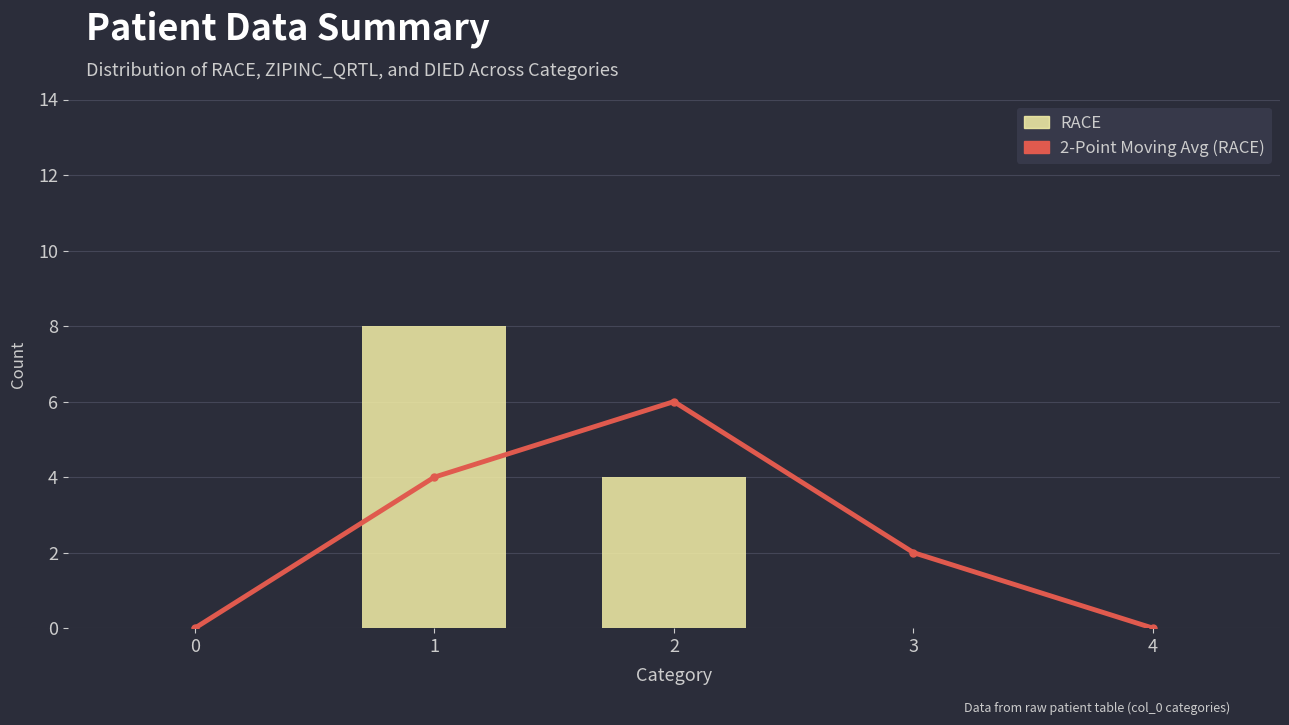

List the labels in order of 2-Point Moving Avg (RACE) value, largest first.

2, 1, 3, 0, 4